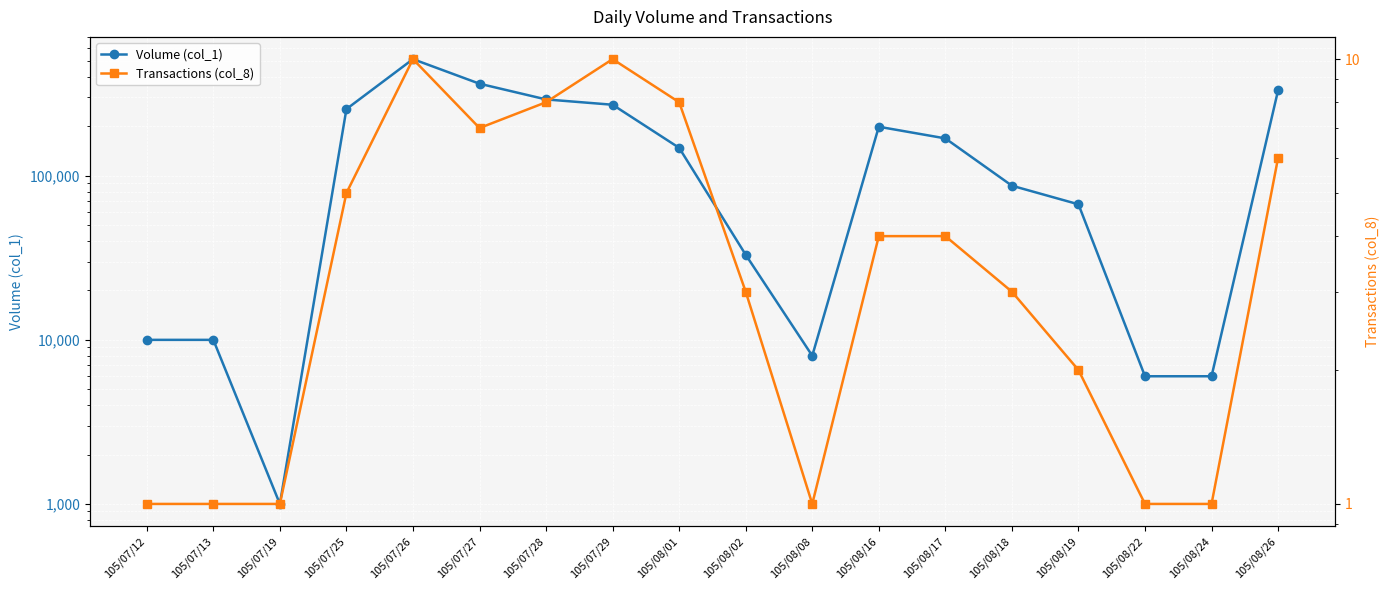

At which label is Volume (col_1) closest to 257500?

105/07/25